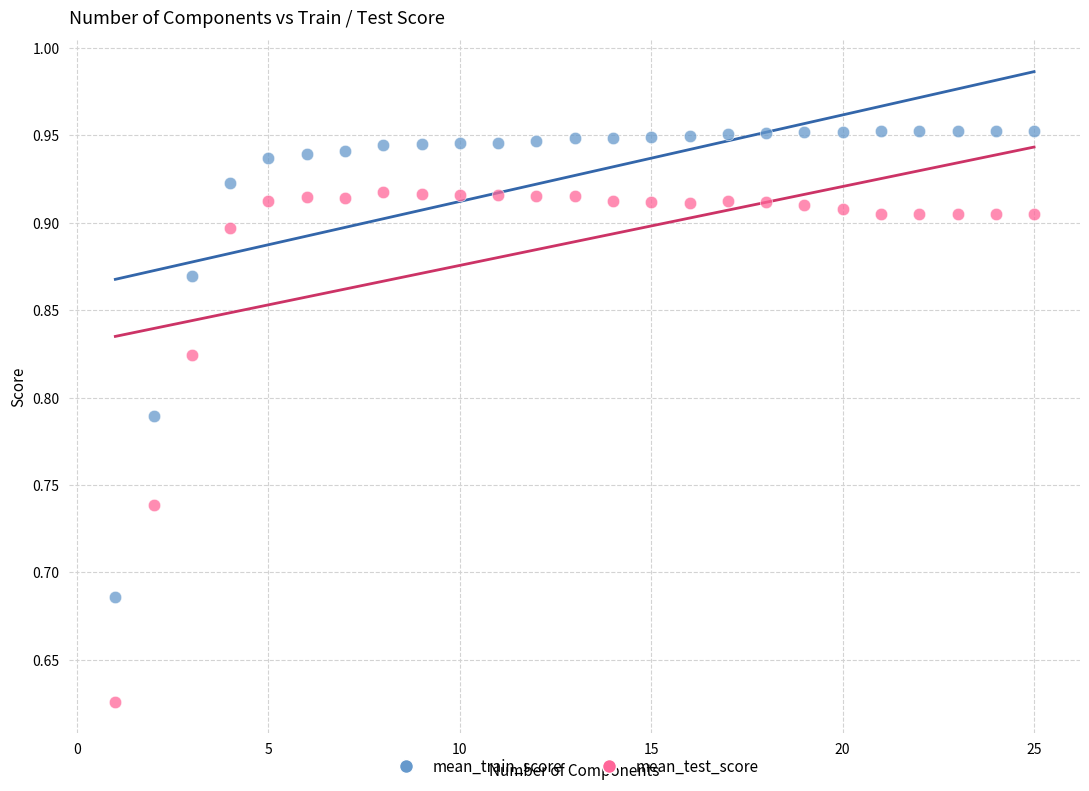

Which series has the largest Y range (max minus min)?

mean_test_score